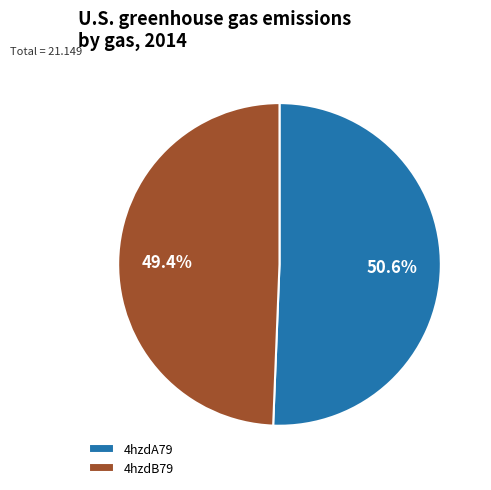

Between 4hzdA79 and 4hzdB79, which is larger?

4hzdA79